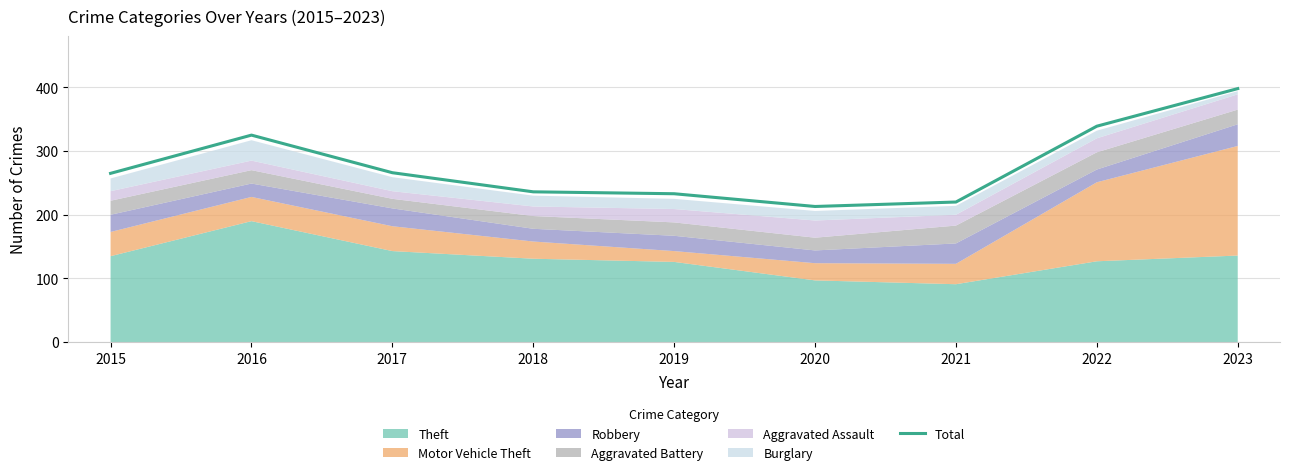

What is the change in value from 2019 to 2020?

-20